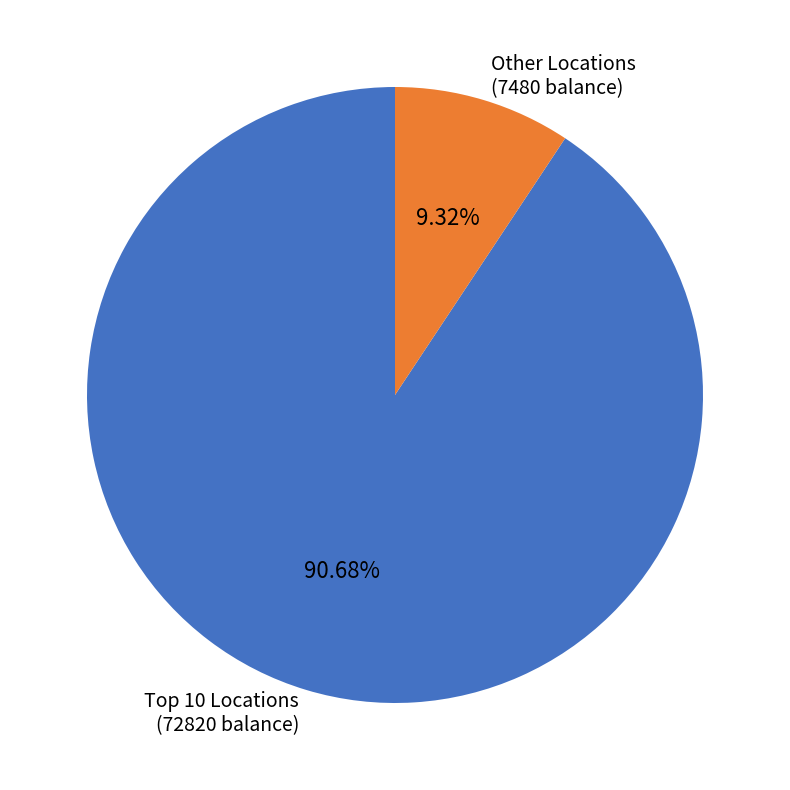

Rank the categories by value from highest to lowest.

Top 10 Locations (72820 balance), Other Locations (7480 balance)